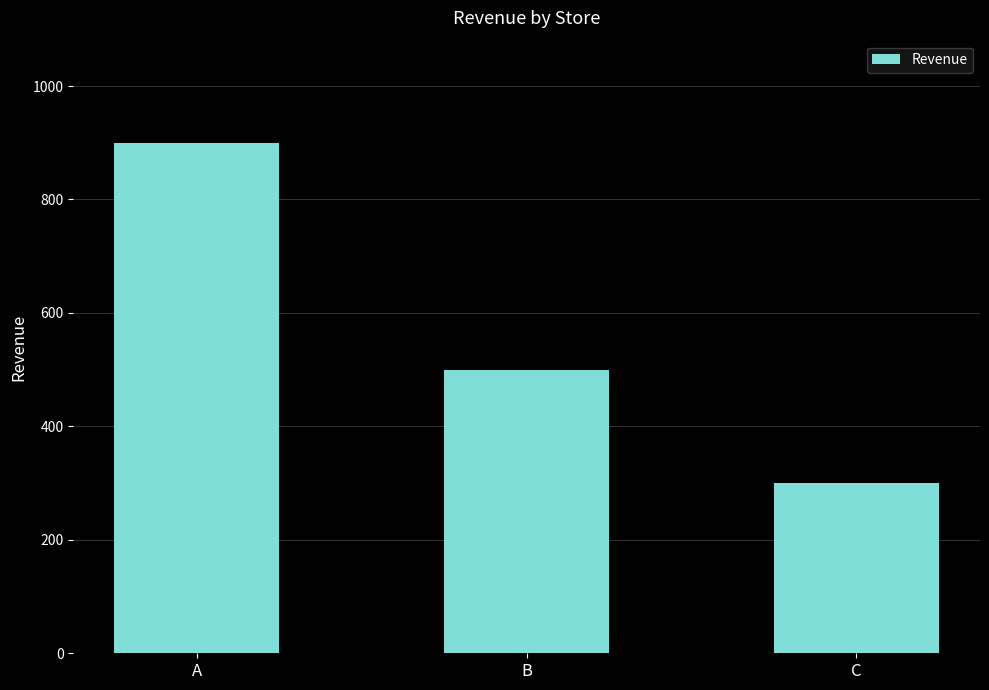

What is the sum of the values at C and B?

800